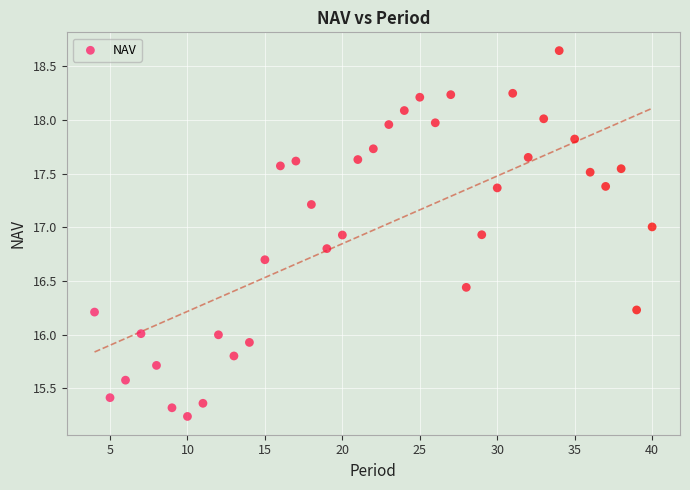

What is the range of Y values (max minus min)?

3.4